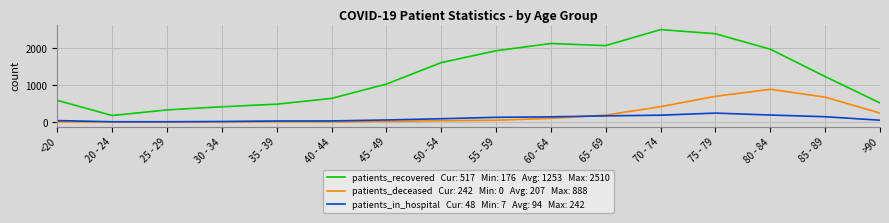

Which label corresponds to the largest value in the chart?

70 - 74